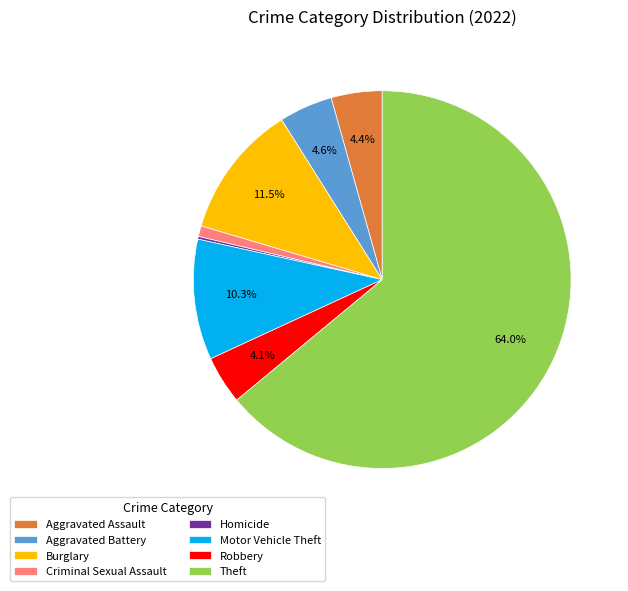

To the nearest percent, what portion does Motor Vehicle Theft represent?

10%